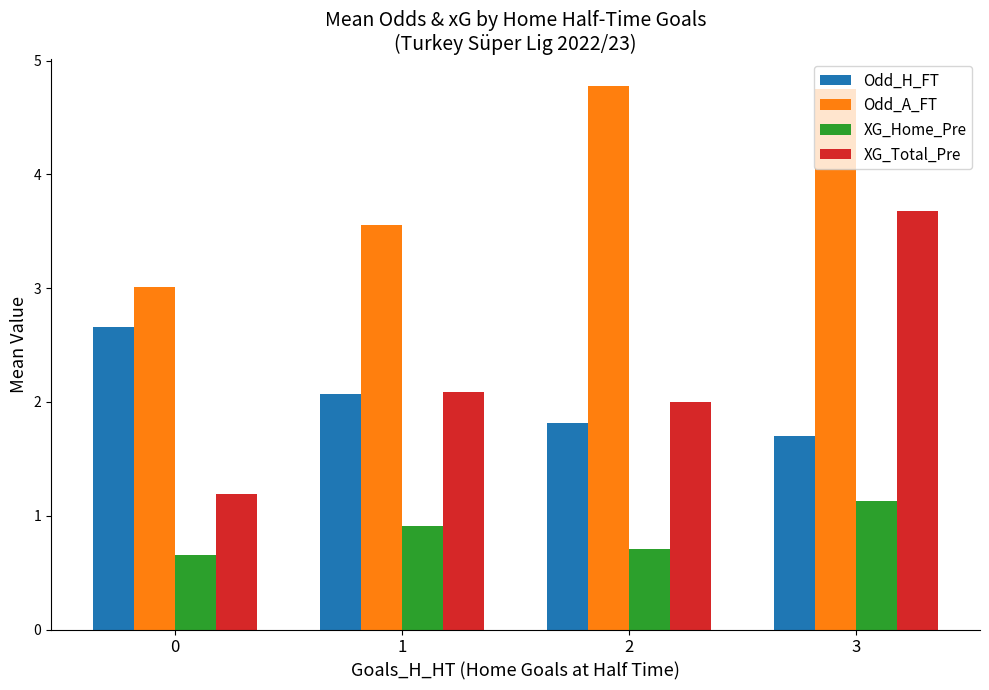

Rank the series at 2 from highest to lowest value.

Odd_A_FT, XG_Total_Pre, Odd_H_FT, XG_Home_Pre